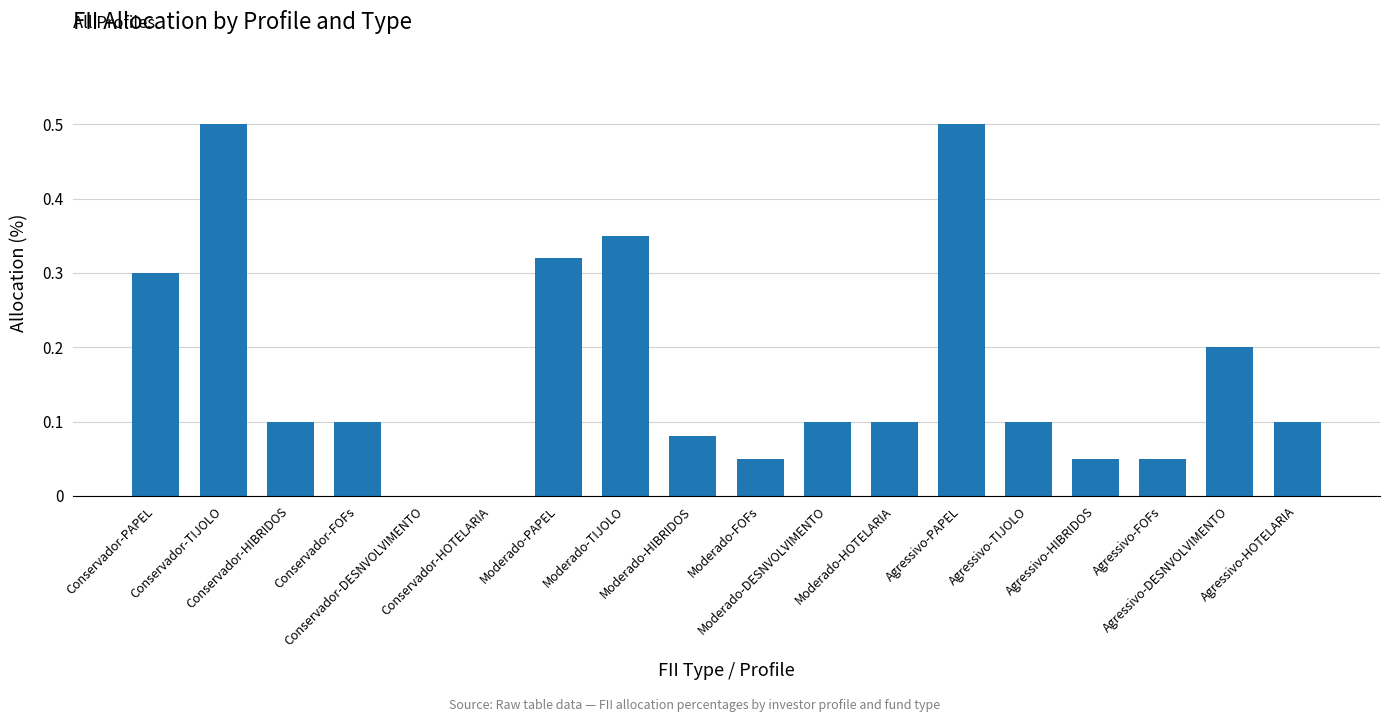

What is the average value?

0.2